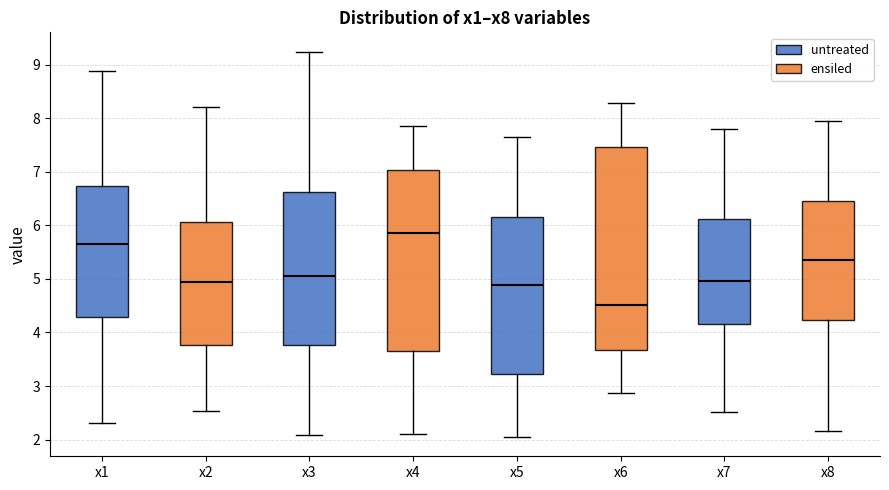

Which box's median line is the highest?

x4